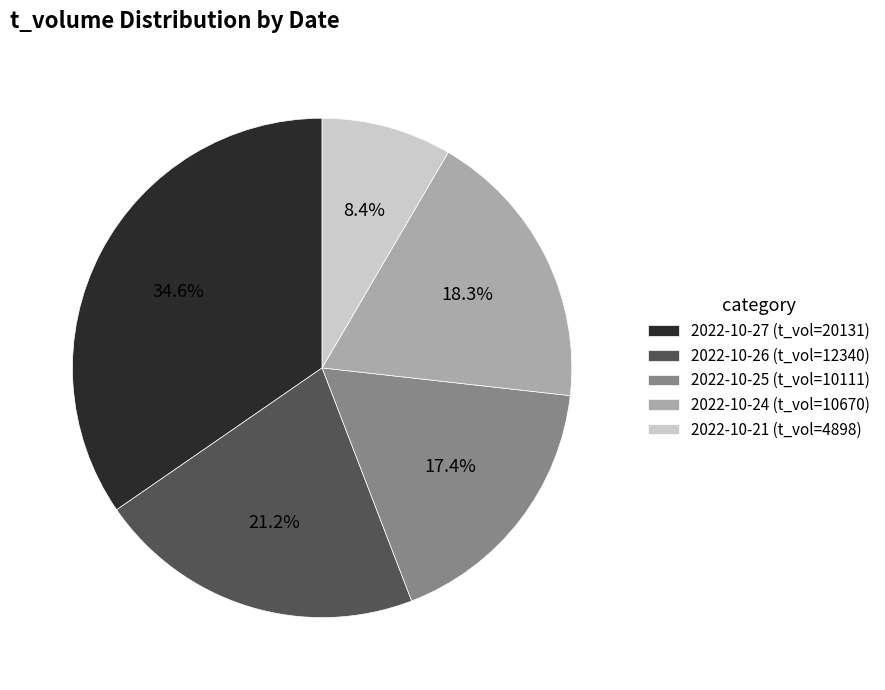

Which category has the smallest portion of the pie?

2022-10-21 (t_vol=4898)